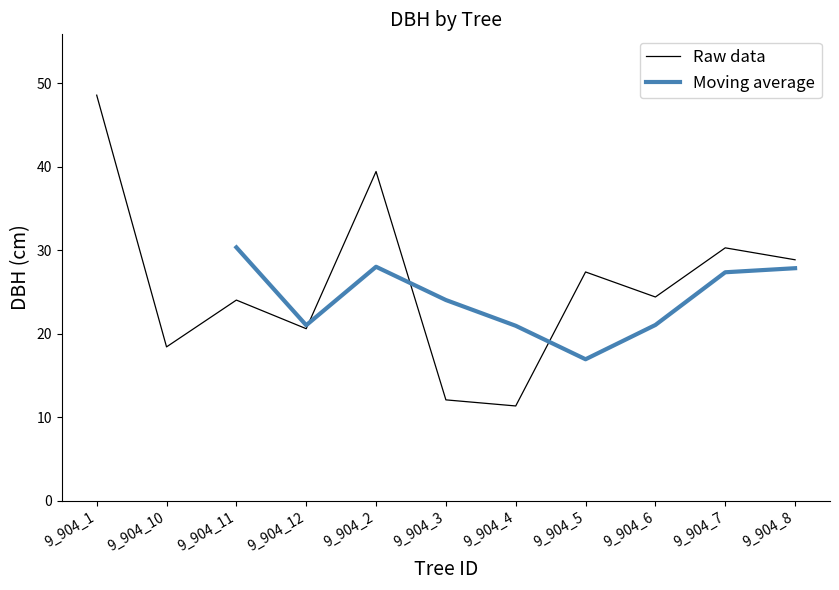

What is the greatest value displayed?

48.6